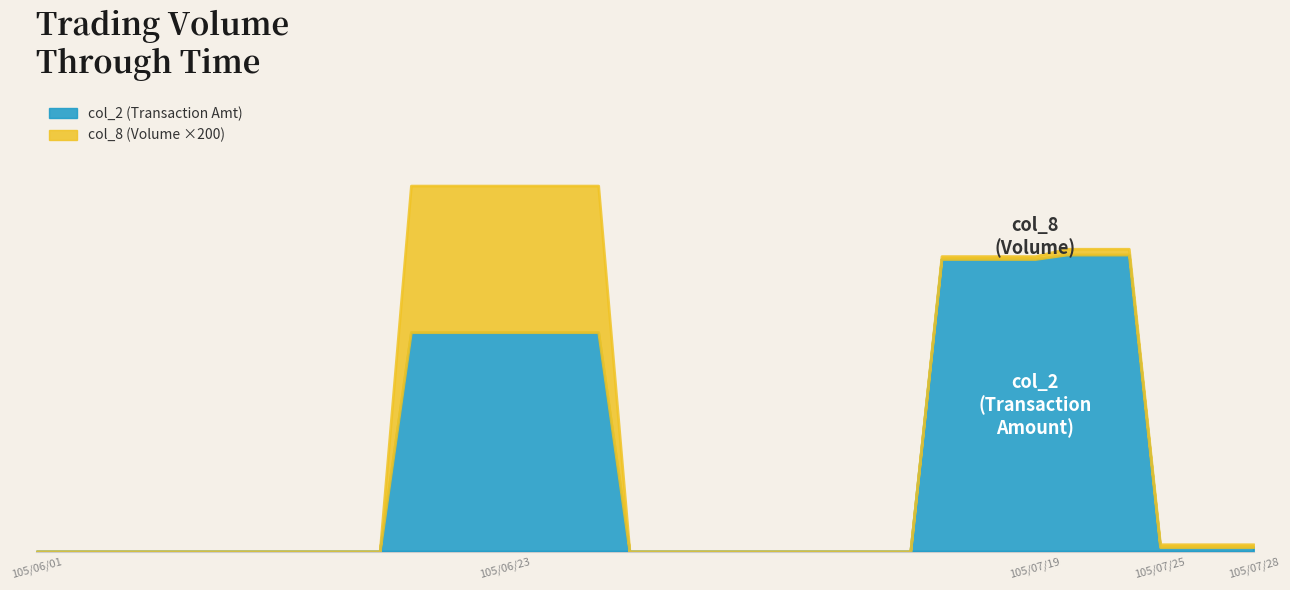

True or false: col_8 has a value of -21 at 105/07/04.

False